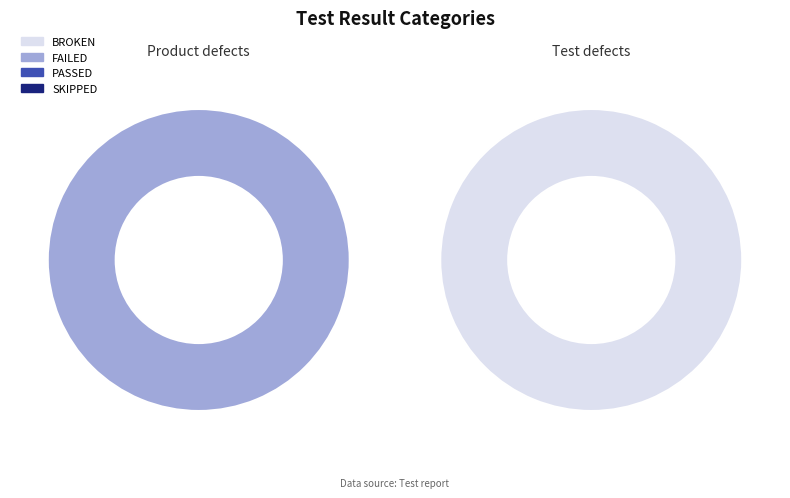

What is the difference between the highest and lowest values at Test defects?

2